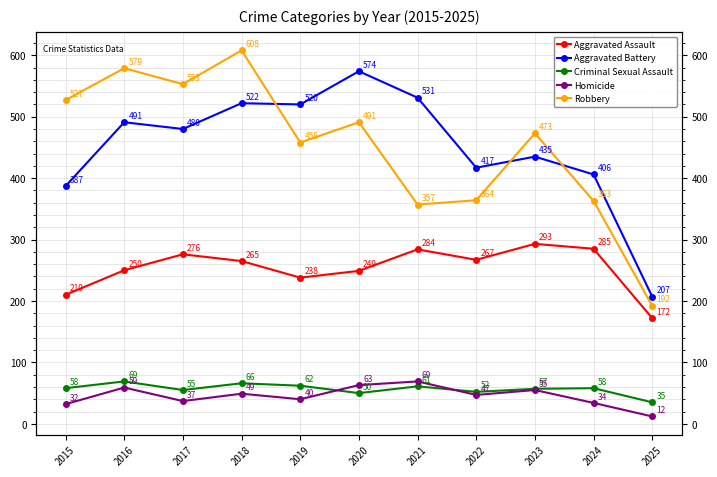

At which label does Aggravated Assault reach its minimum?

2025